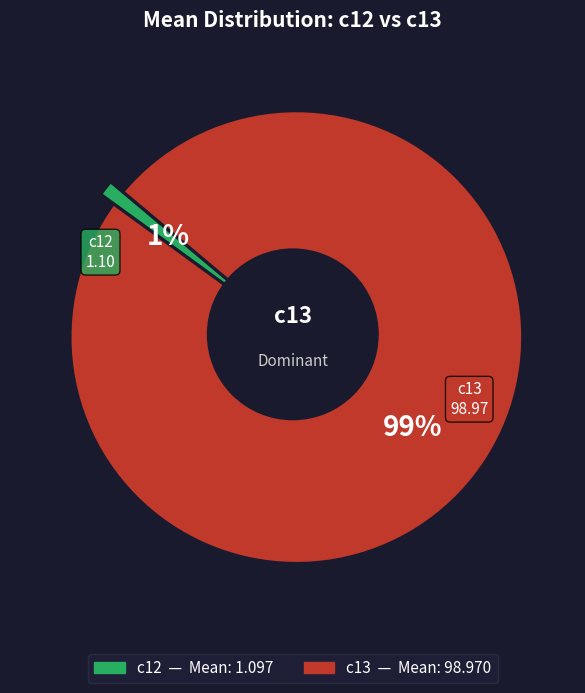

To the nearest percent, what is the combined percentage of c13 and c12?

100%